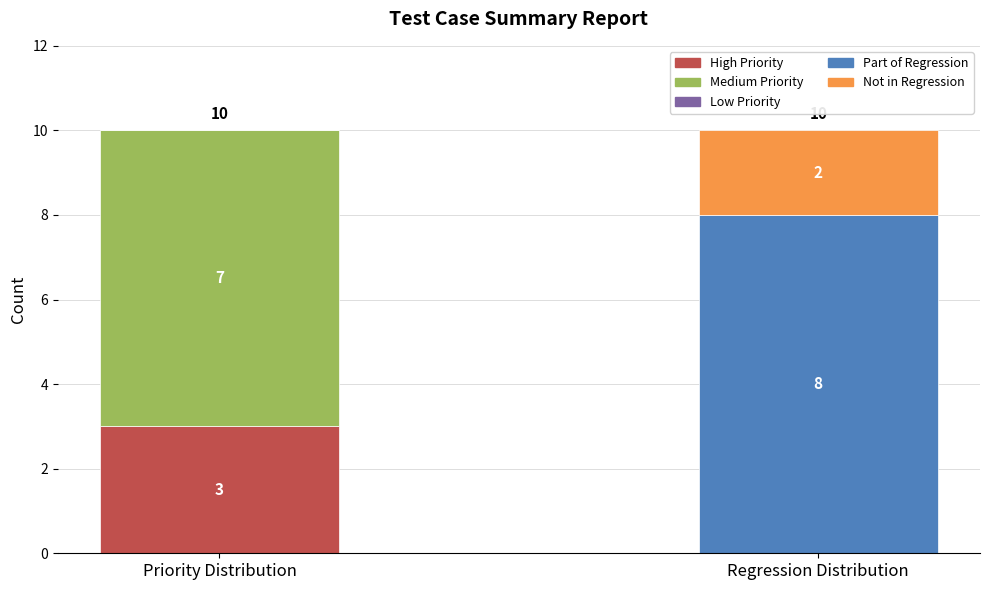

True or false: Regression Distribution has a value of -3 at 2.

False